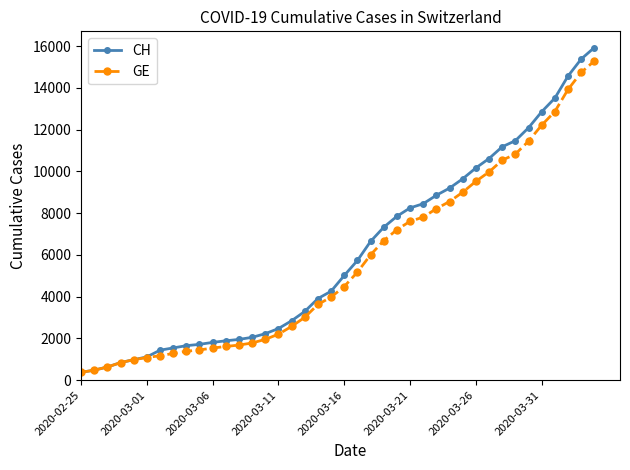

How many lines are shown in the chart?

2